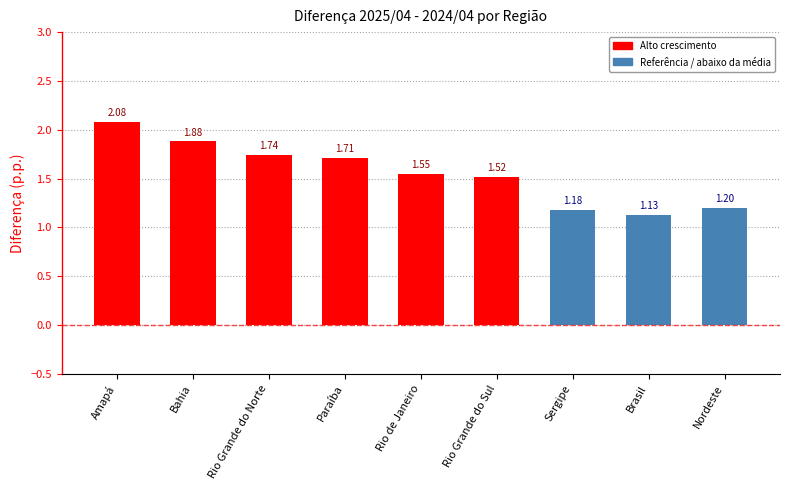

What is the change in value from Bahia to Sergipe?

-0.7